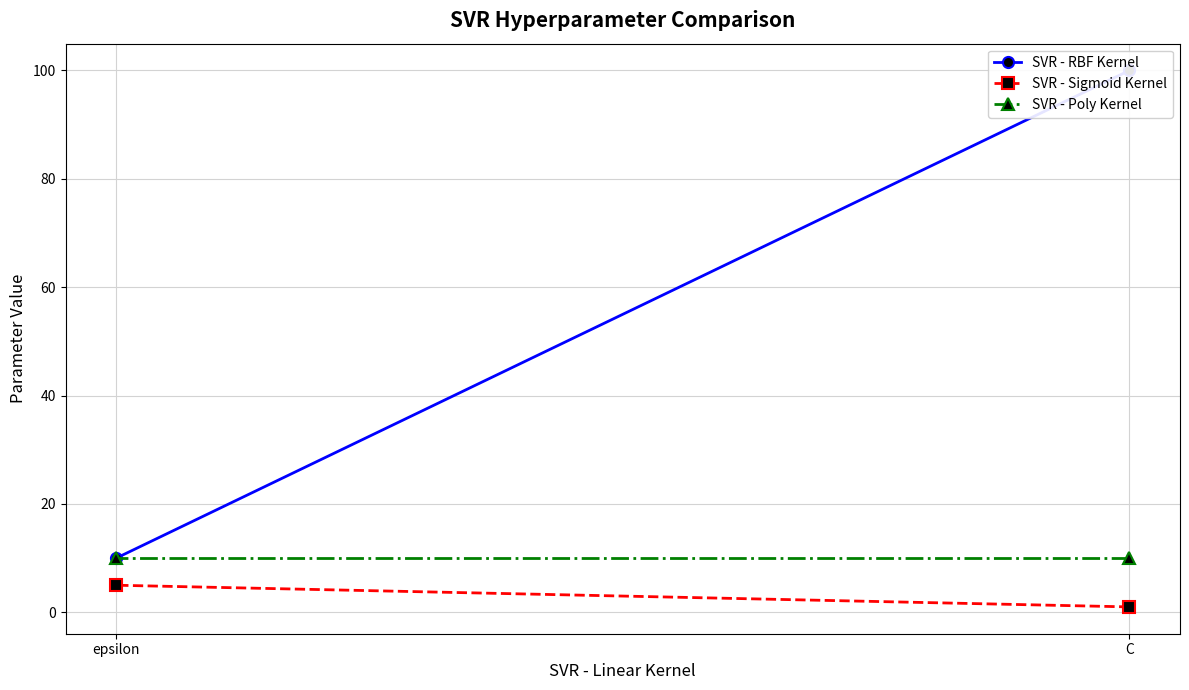

Which series has the largest total across all categories?

SVR - RBF Kernel